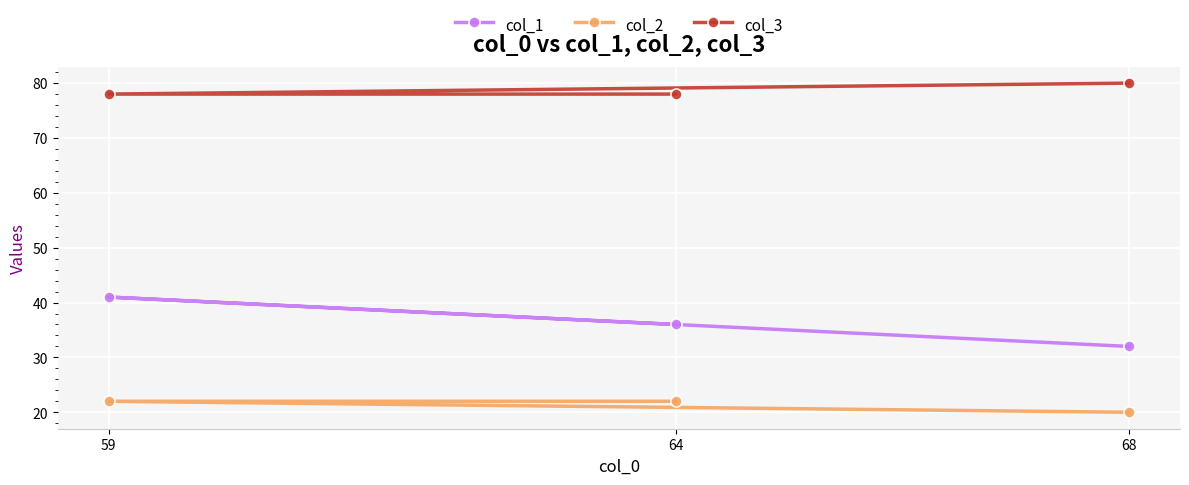

Count the col_2 values in the range 20 to 22.

3